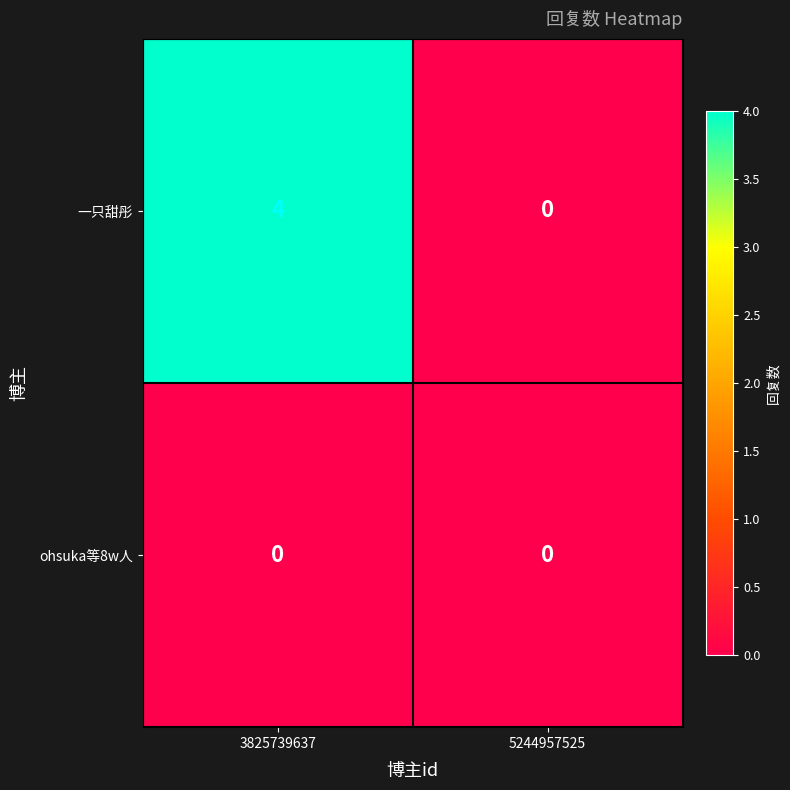

How many series are shown in this chart?

2